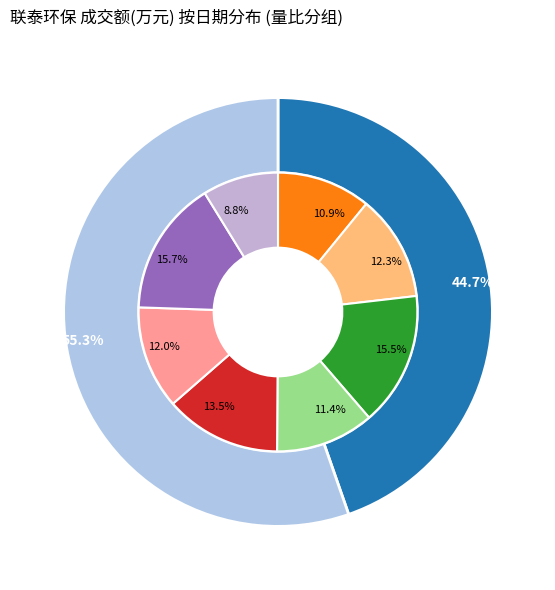

Is 2022-11-15 the majority of the pie?

No